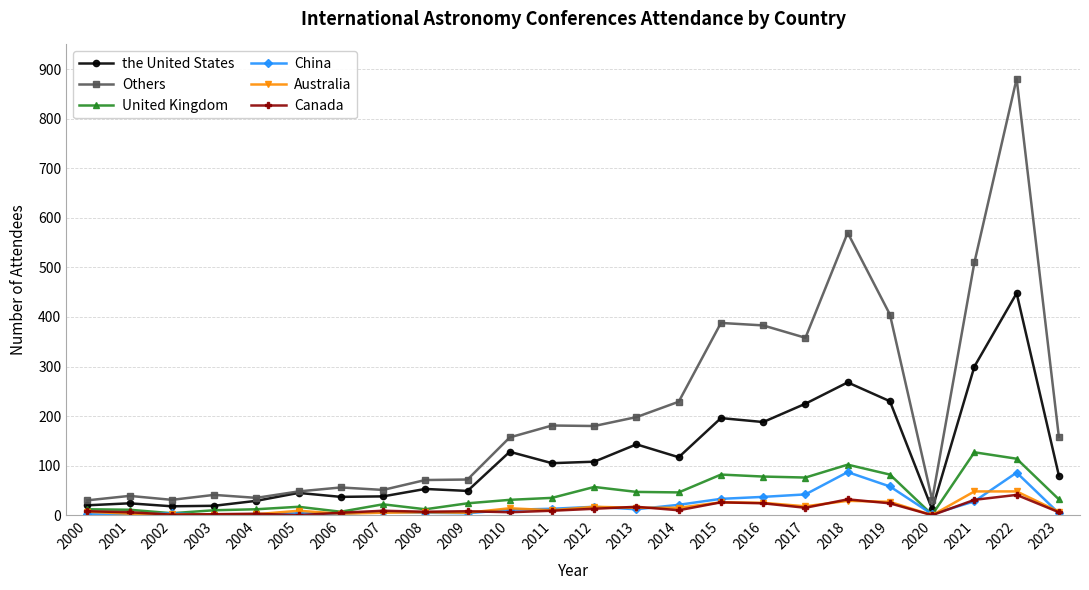

At which category is the sum across all series the highest?

2022